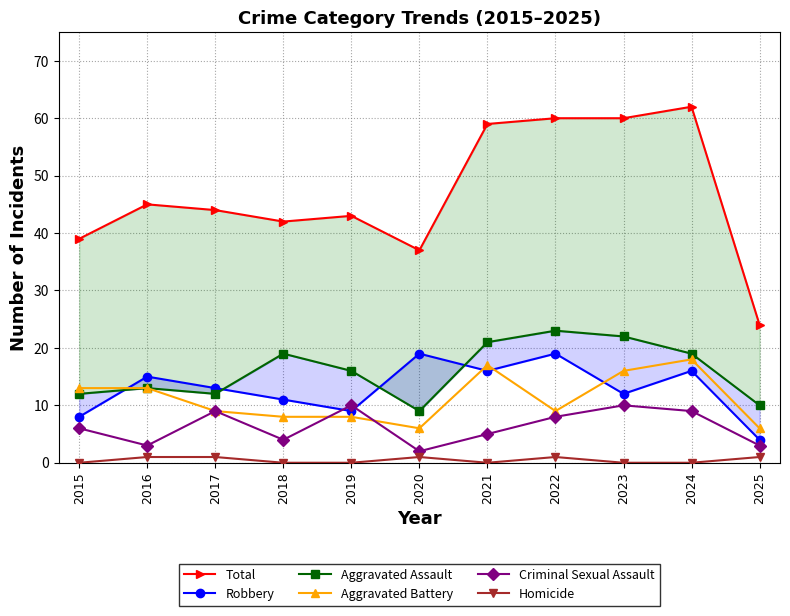

Between 2018 and 2023, which is larger?

2023